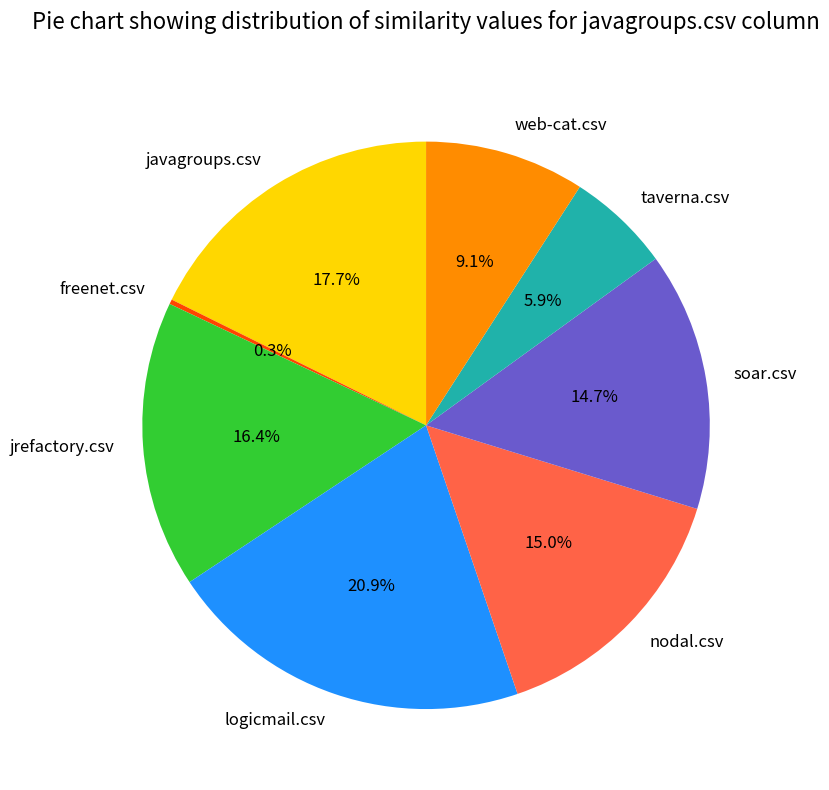

The web-cat.csv slice represents 9% of the pie. True or false?

True